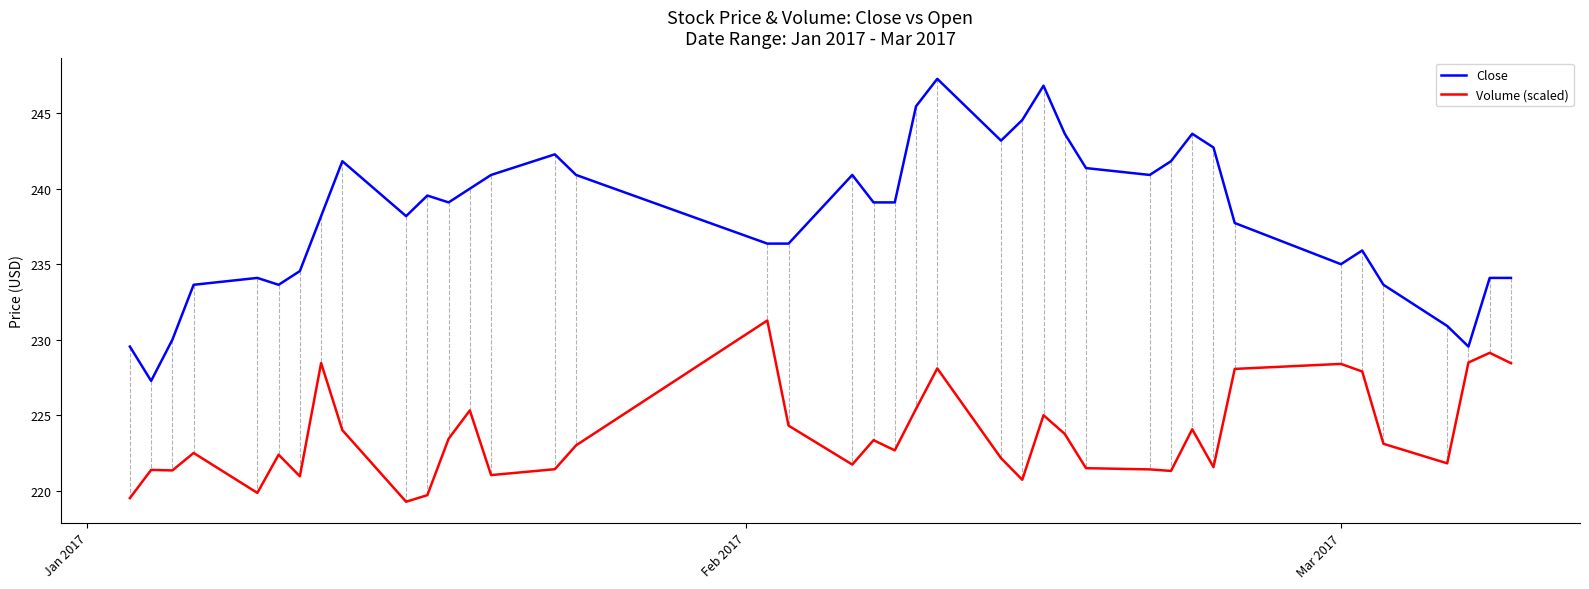

What is the highest value of the Close series?

247.3